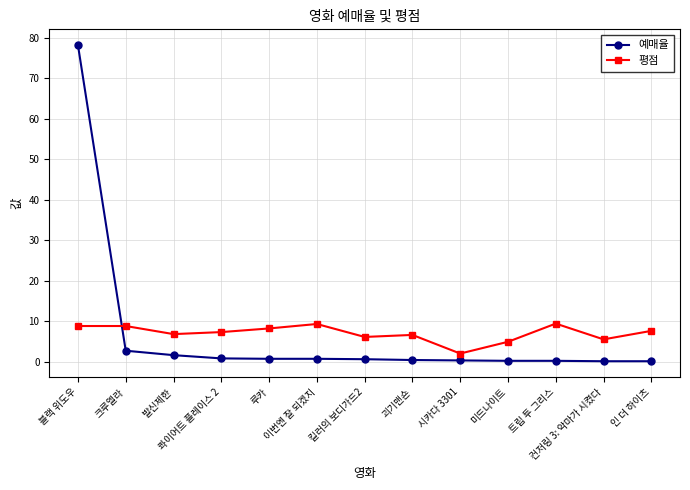

How many lines are shown in the chart?

2